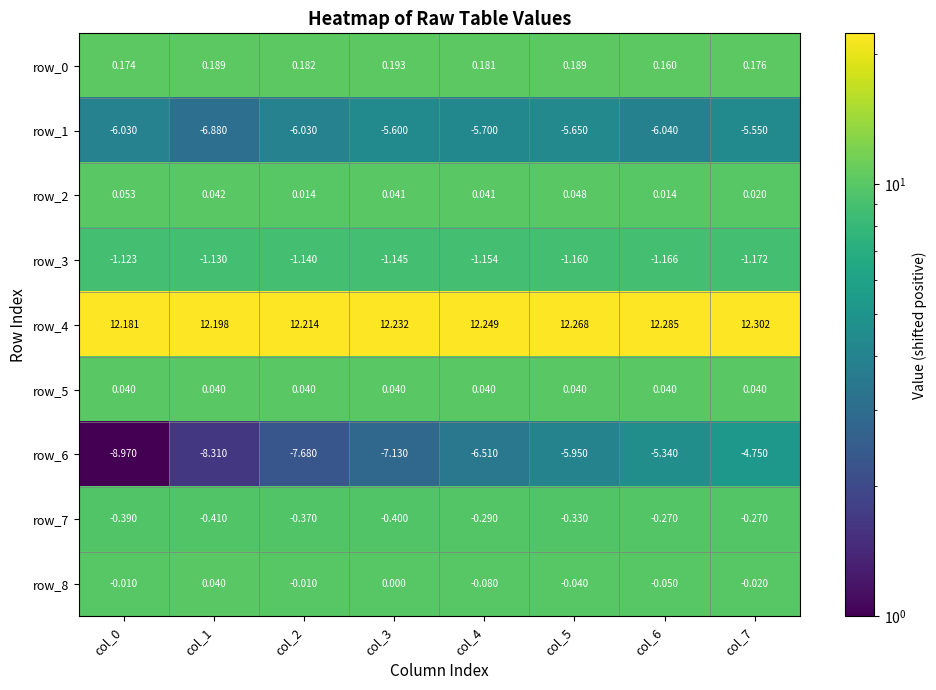

Is the value of row_8 at col_6 greater than the value of row_2 at col_3?

No